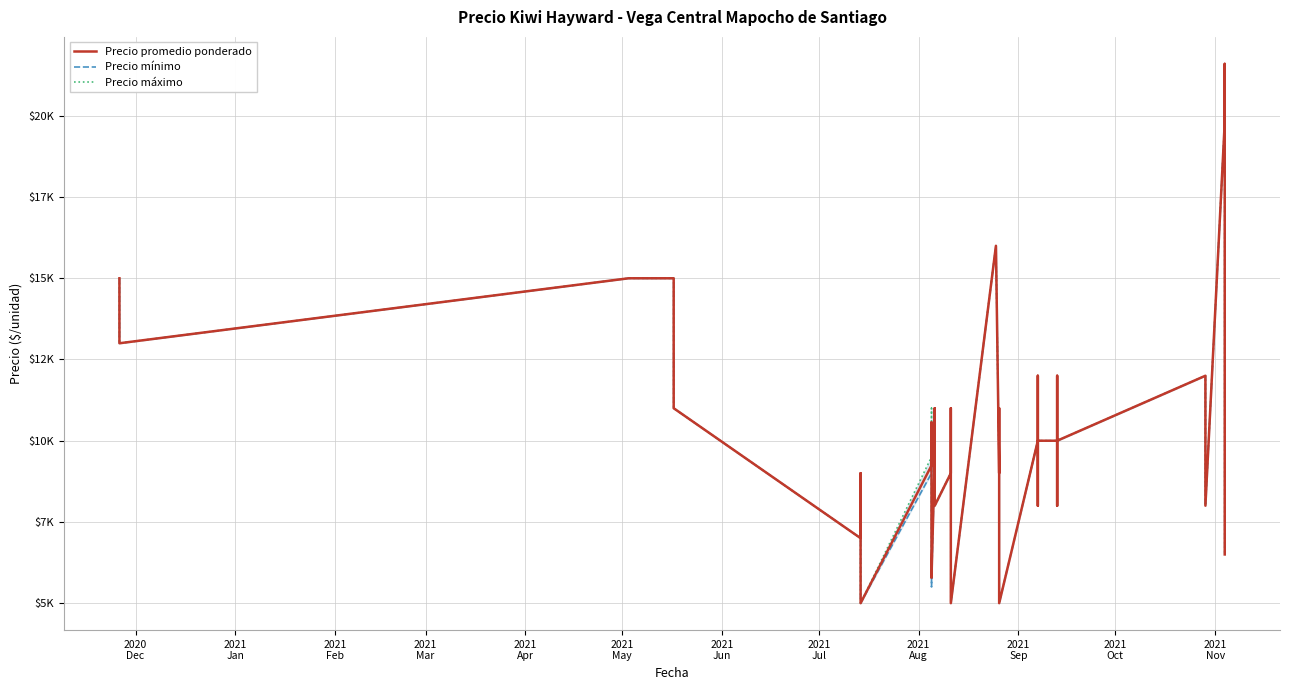

True or false: Precio promedio ponderado and Precio mínimo cross at least once.

False